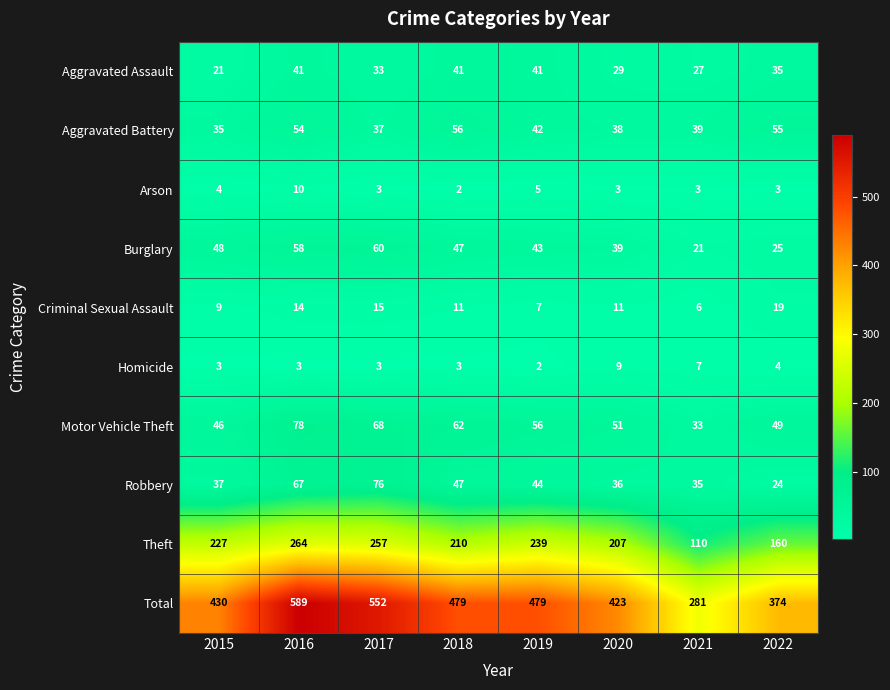

What is the average value of the Total series?

451